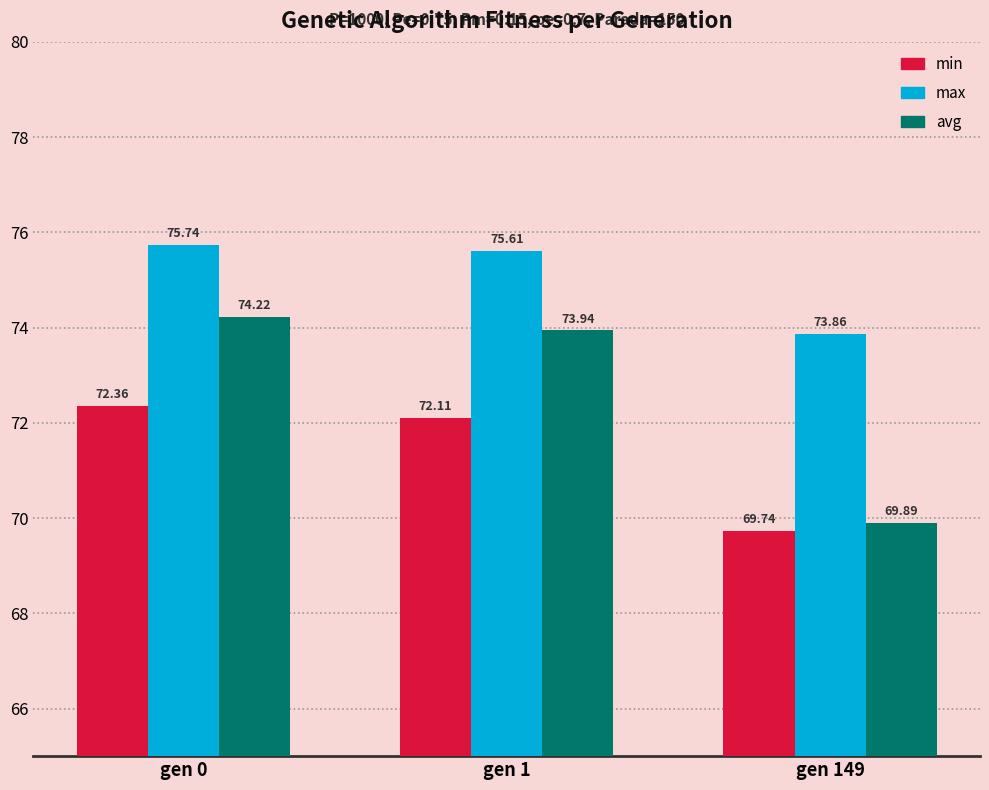

Which series has the largest total across all categories?

max